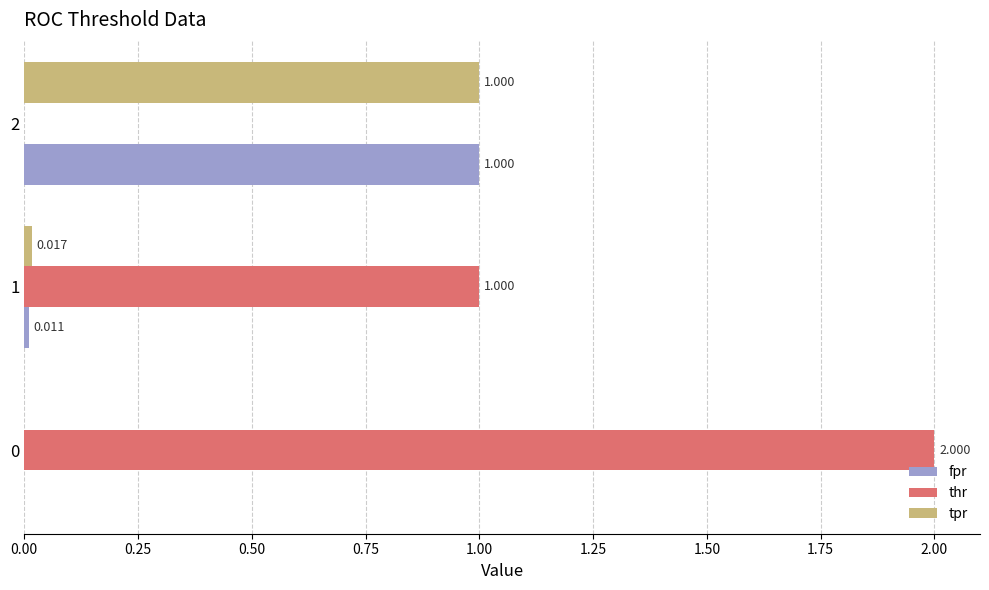

Is the value of fpr at 0 greater than the value of thr at 0?

No